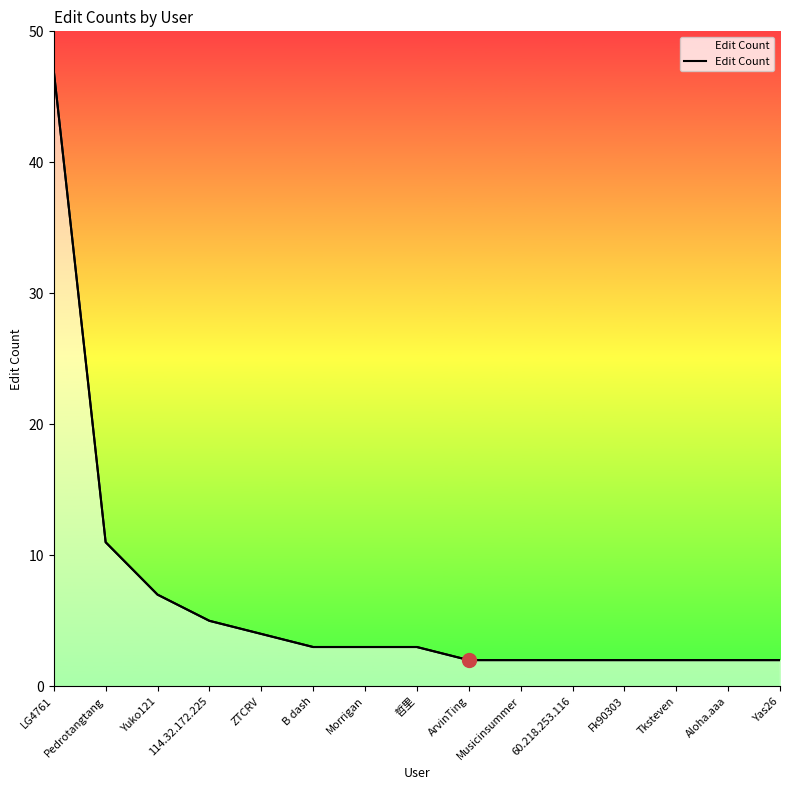

Is it true that the value at Fk90303 is 1?

False